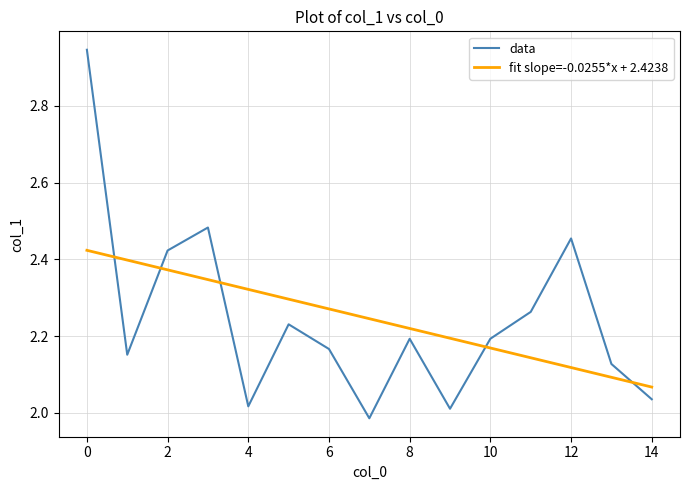

Which series has the largest range (max minus min)?

data